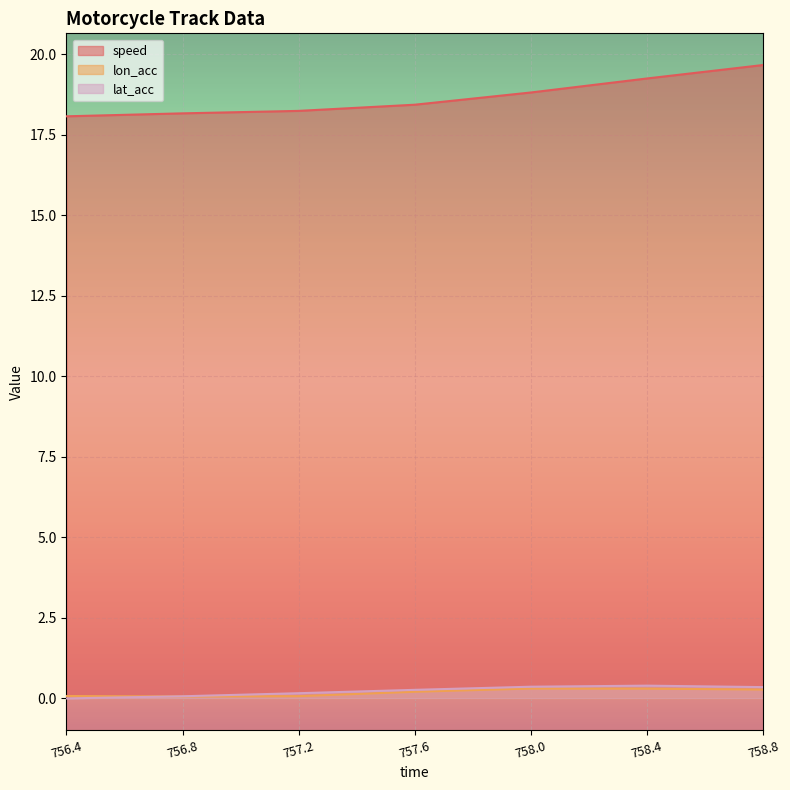

The speed series shows 19.7 at 758.8. True or false?

True